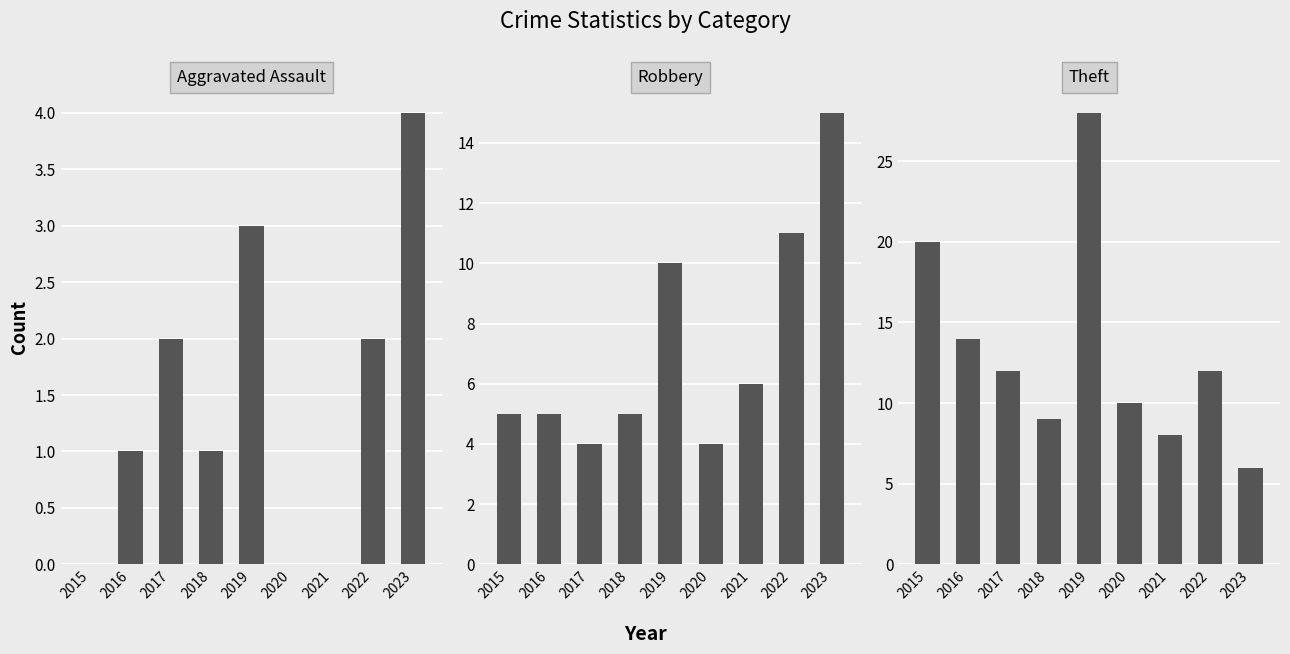

Rank the series at 2021 from highest to lowest value.

Theft, Robbery, Aggravated Assault